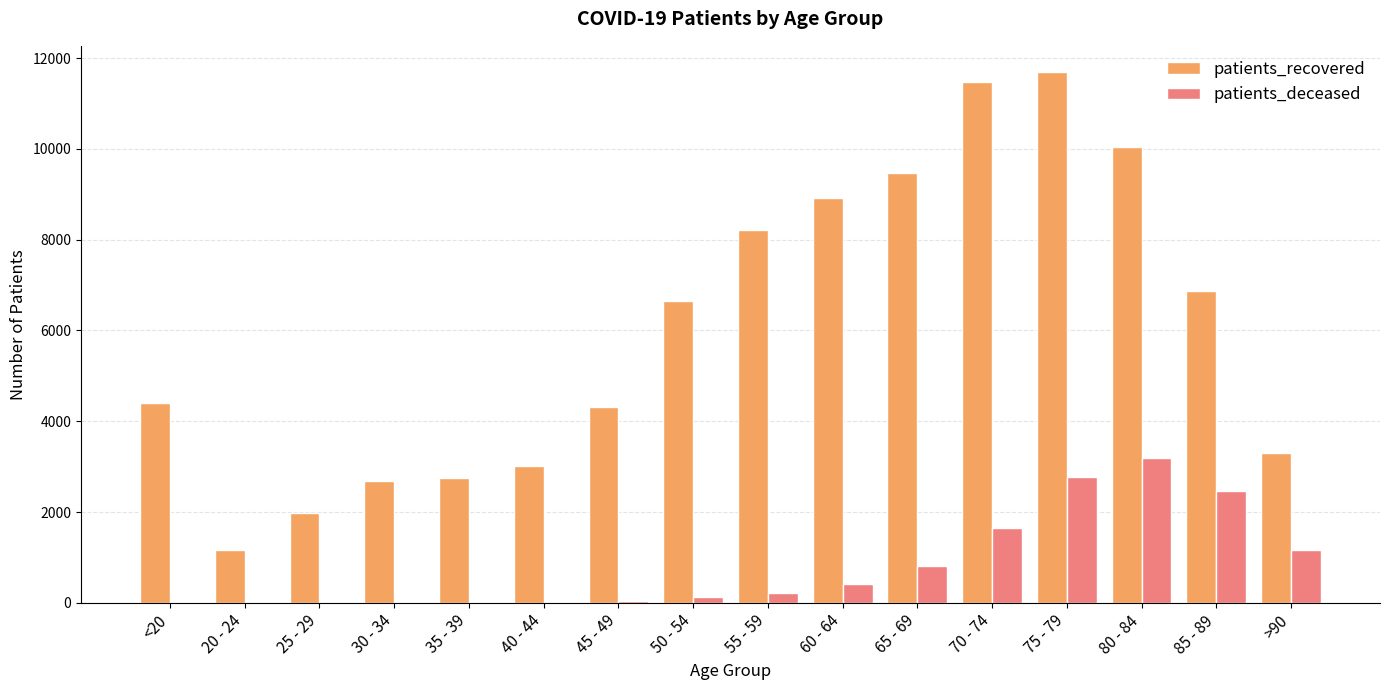

What are all the series names shown in the legend?

patients_recovered, patients_deceased